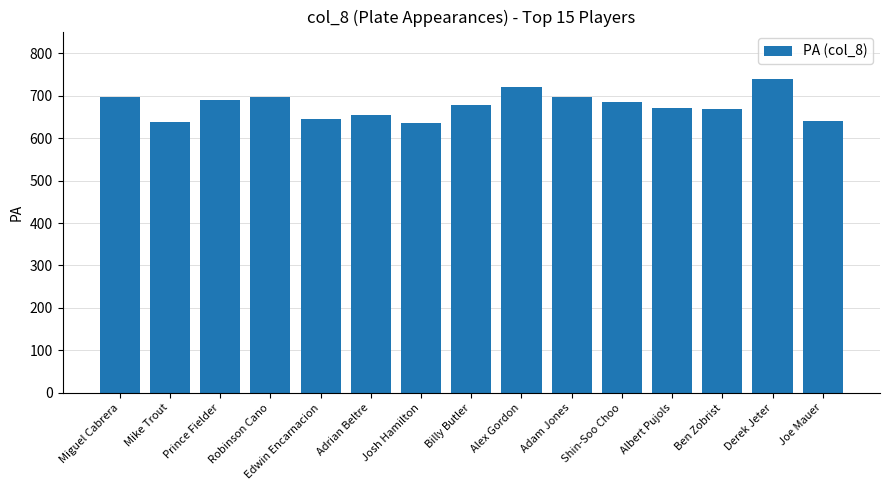

What is the difference between the maximum and minimum values?

104